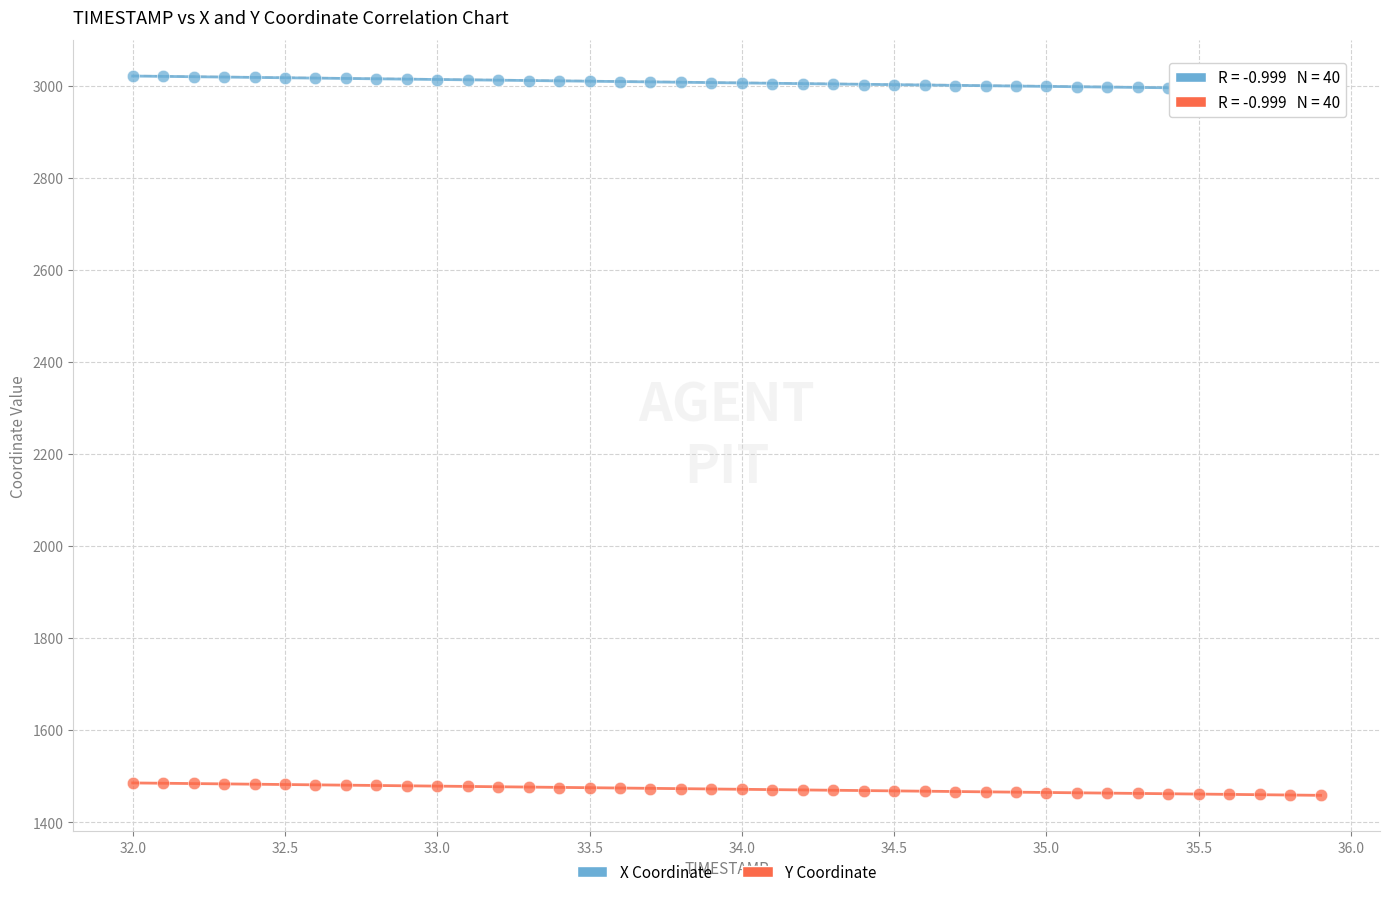

Which series contains the lowest Y value?

Y Coordinate